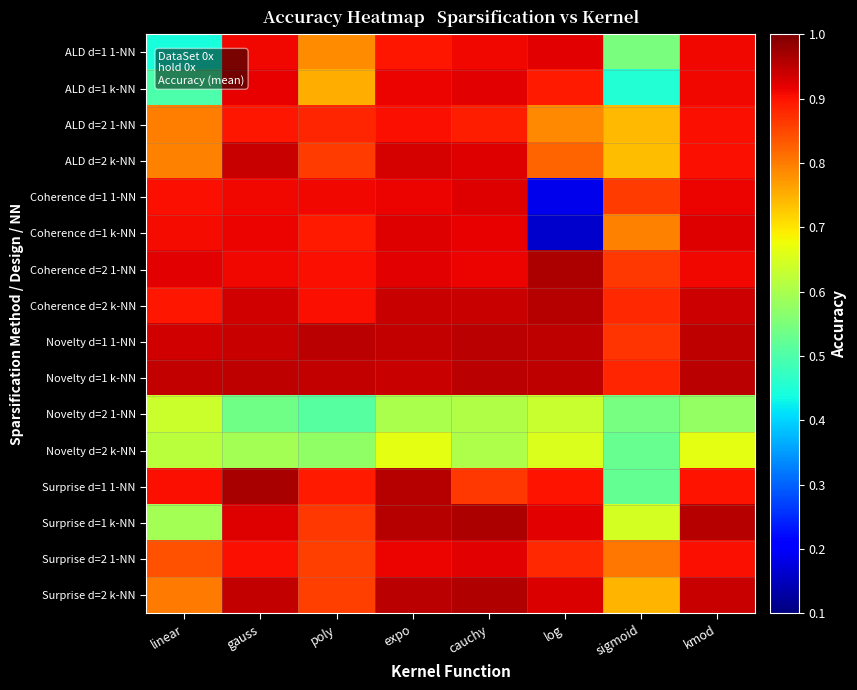

What is the difference between the highest and lowest values at log?

0.8